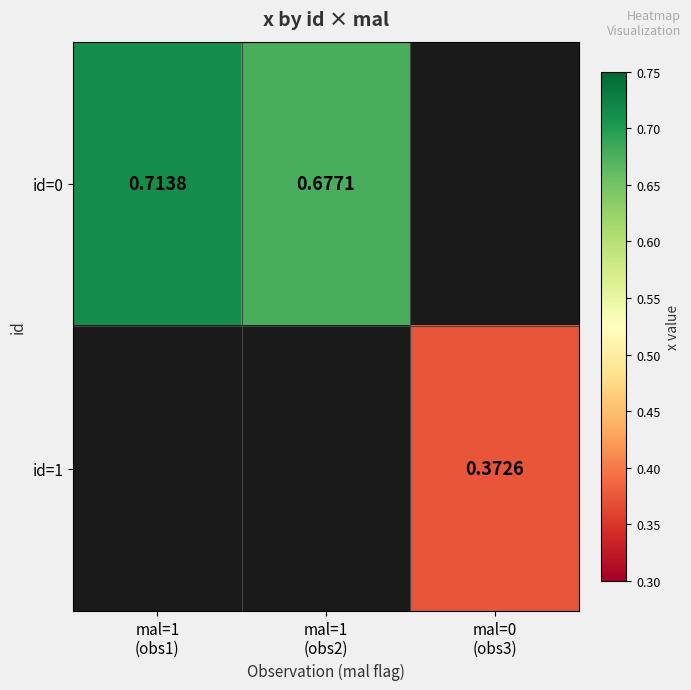

How many positive values does the id=1 series have?

1